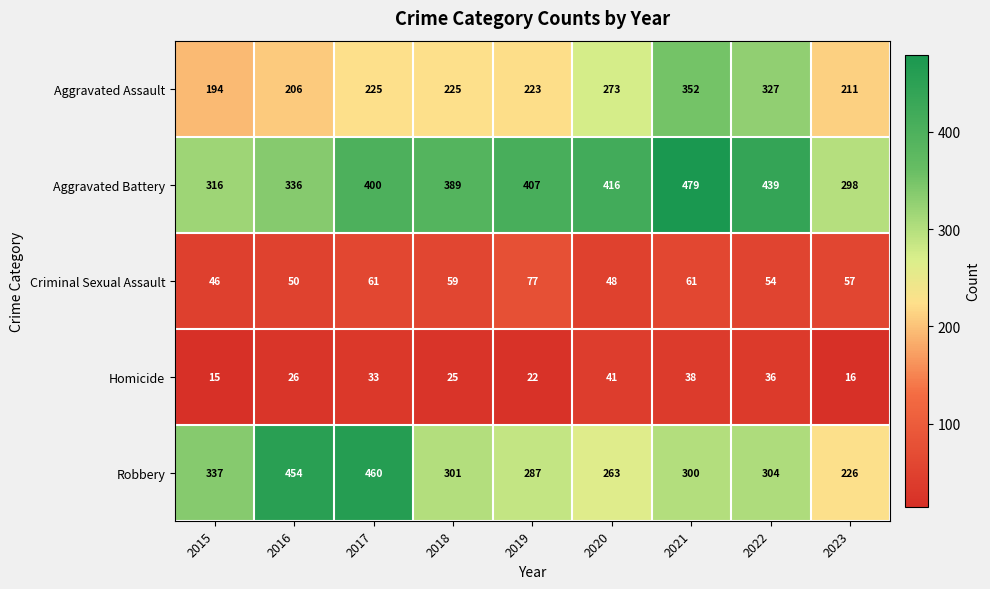

Which category has the lowest value across all series?

2015